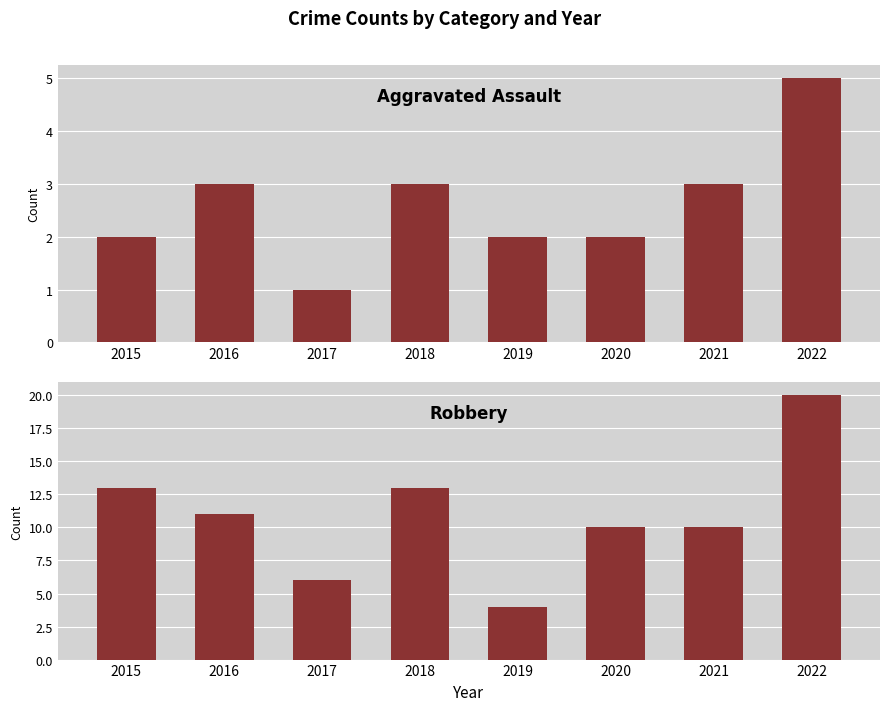

How many distinct data groups are displayed?

2